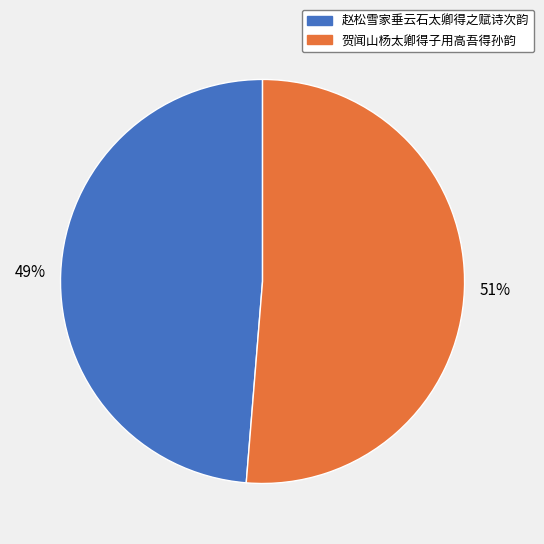

To the nearest percent, what percentage of the pie is 贺闻山杨太卿得子用高吾得孙韵?

51%